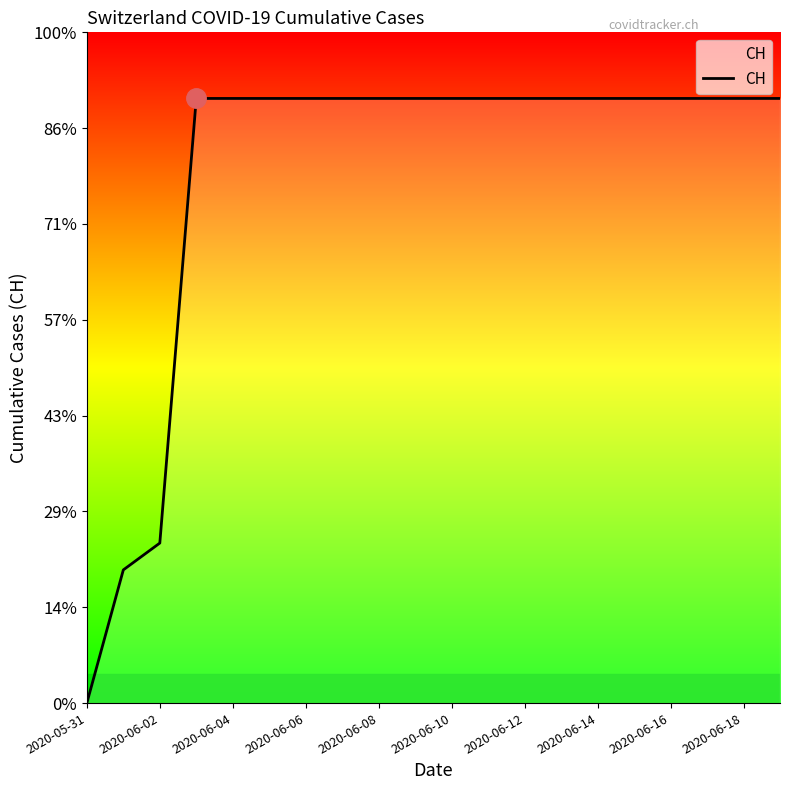

What is the difference between the maximum and minimum values?

631